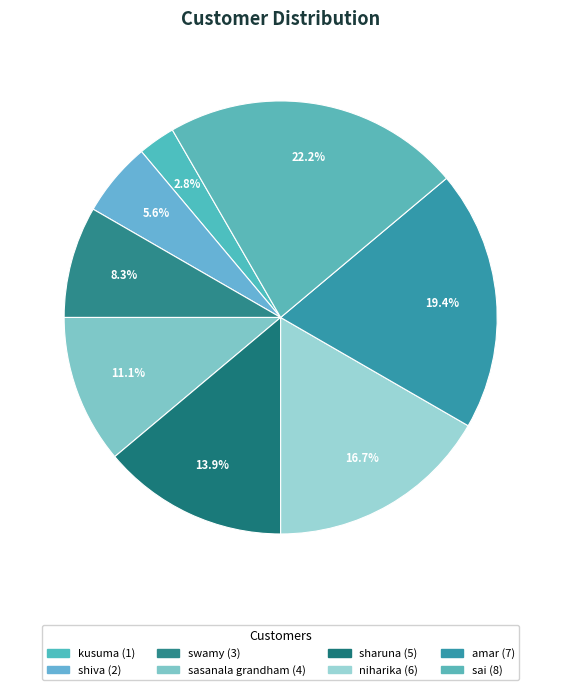

Count the number of slices in the pie.

8